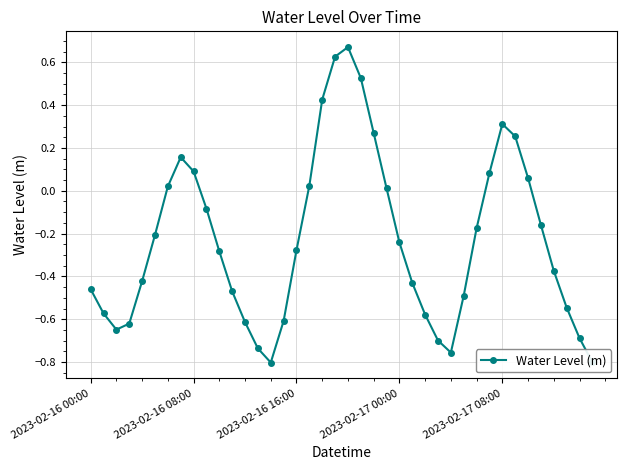

How many negative values are there?

26